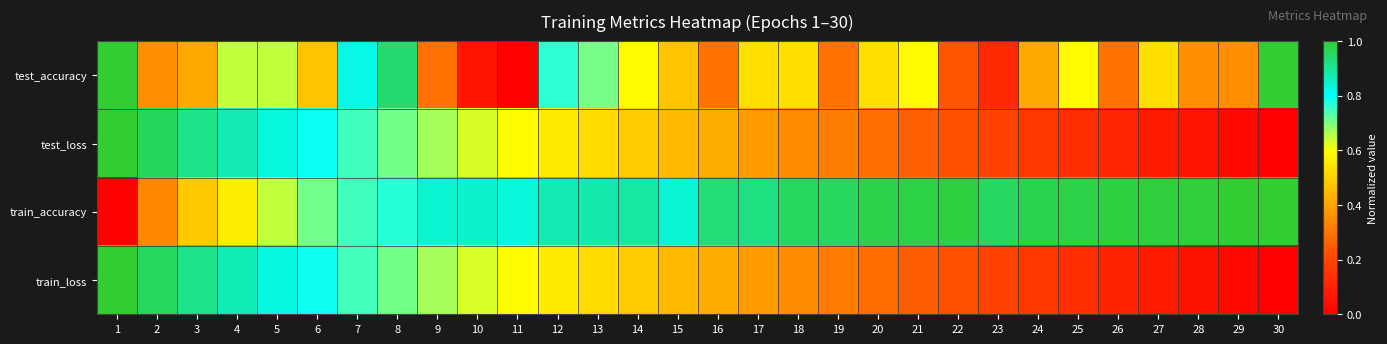

Reading left to right, transcribe all the data shown in this chart.

test_accuracy: 1=1.0	2=0.4	3=0.4	4=0.6	5=0.6	6=0.5	7=0.8	8=0.9	9=0.3	10=0.1	11=0.0	12=0.8	13=0.7	14=0.6	15=0.5	16=0.3	17=0.5	18=0.5	19=0.3	20=0.5	21=0.6	22=0.2	23=0.1	24=0.4	25=0.6	26=0.3	27=0.5	28=0.4	29=0.4	30=1.0
test_loss: 1=1.0	2=1.0	3=0.9	4=0.9	5=0.8	6=0.8	7=0.7	8=0.7	9=0.7	10=0.6	11=0.6	12=0.6	13=0.5	14=0.5	15=0.5	16=0.4	17=0.4	18=0.3	19=0.3	20=0.3	21=0.3	22=0.2	23=0.2	24=0.2	25=0.1	26=0.1	27=0.1	28=0.1	29=0.0	30=0.0
train_accuracy: 1=0.0	2=0.3	3=0.5	4=0.6	5=0.6	6=0.7	7=0.7	8=0.8	9=0.8	10=0.8	11=0.8	12=0.9	13=0.9	14=0.9	15=0.8	16=0.9	17=0.9	18=1.0	19=1.0	20=1.0	21=1.0	22=1.0	23=1.0	24=1.0	25=1.0	26=1.0	27=1.0	28=1.0	29=1.0	30=1.0
train_loss: 1=1.0	2=1.0	3=0.9	4=0.9	5=0.8	6=0.8	7=0.7	8=0.7	9=0.7	10=0.6	11=0.6	12=0.6	13=0.5	14=0.5	15=0.4	16=0.4	17=0.4	18=0.3	19=0.3	20=0.3	21=0.3	22=0.2	23=0.2	24=0.2	25=0.1	26=0.1	27=0.1	28=0.1	29=0.0	30=0.0